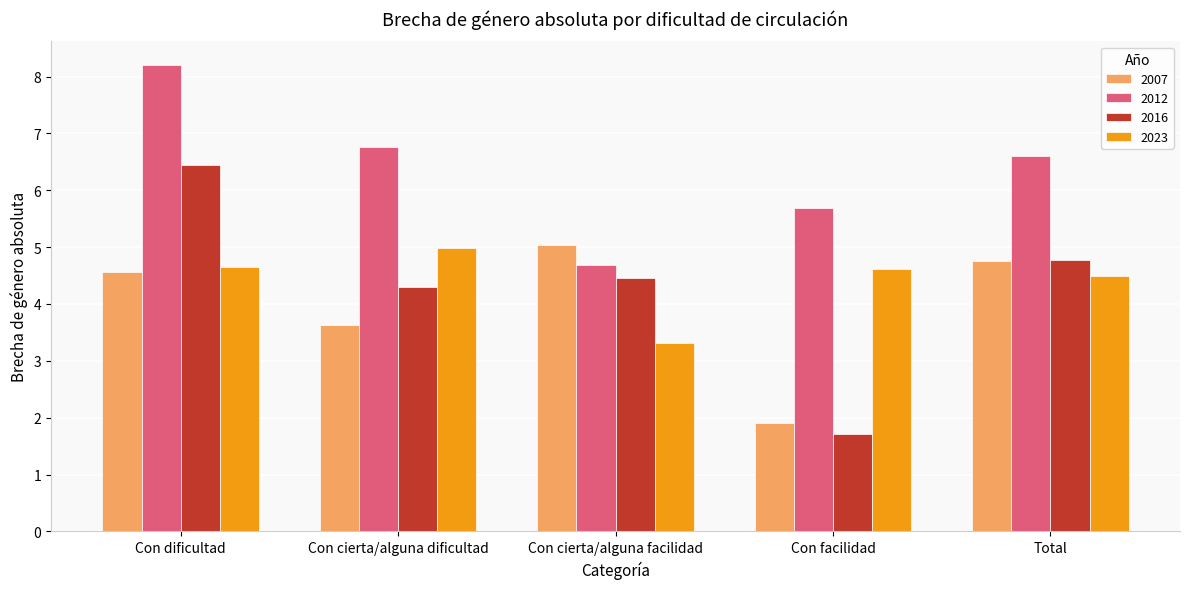

Where does the 2007 series first go above 4?

Con dificultad